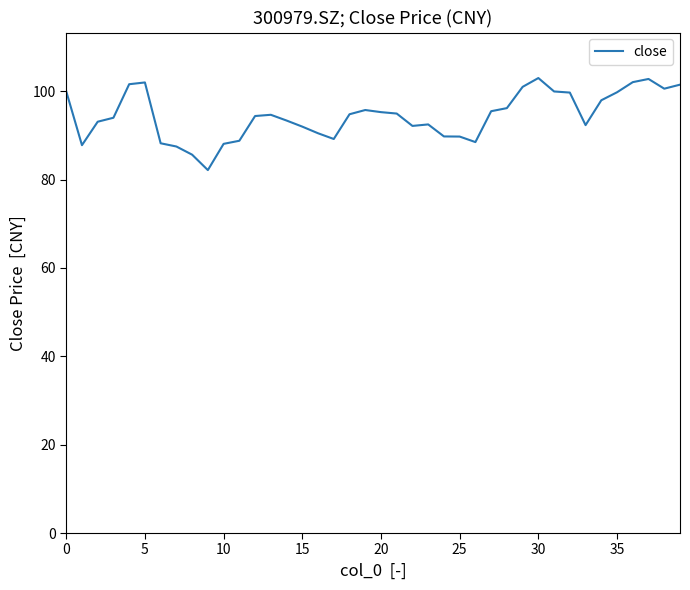

What is the maximum value shown in the chart?

103.0